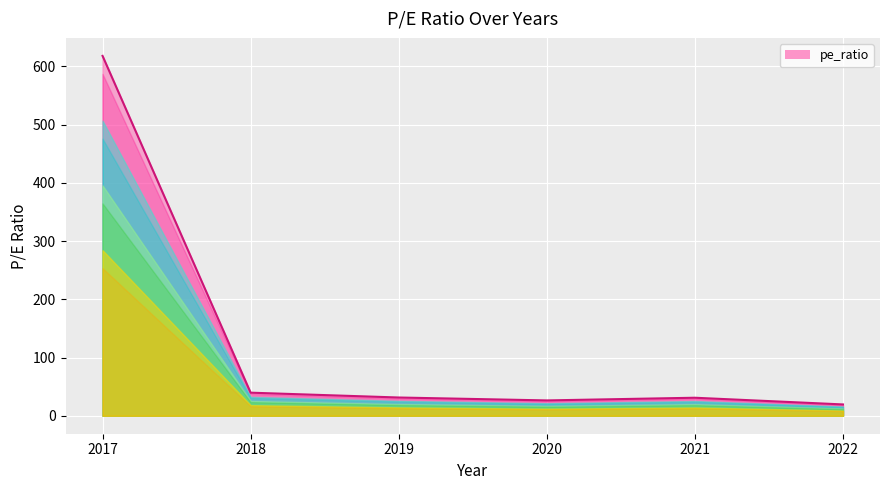

Which label corresponds to the largest value in the chart?

2017